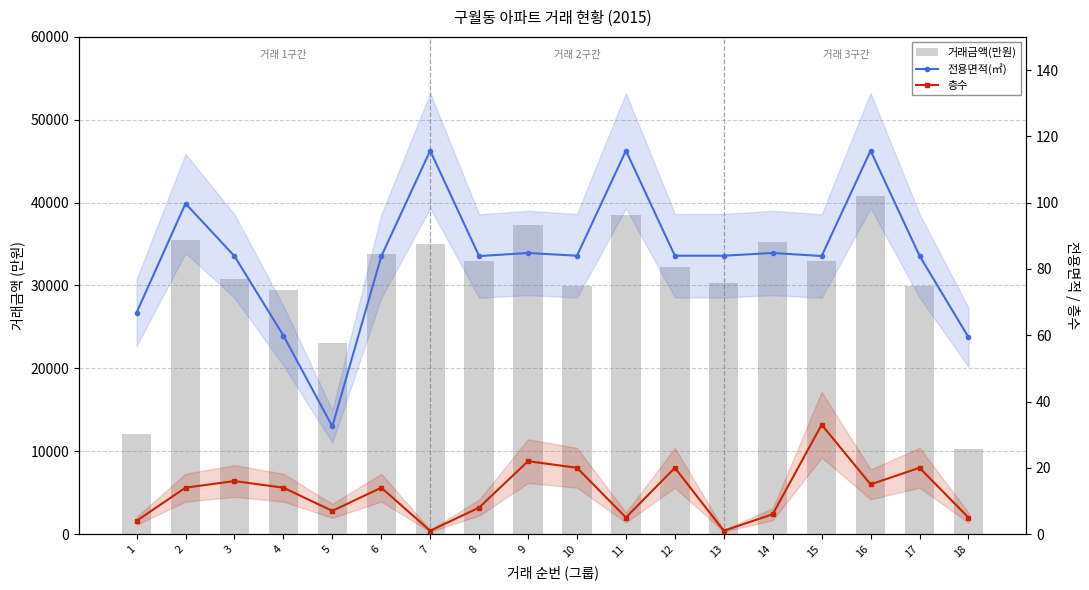

What is the sum of all 층수 values?

225.0